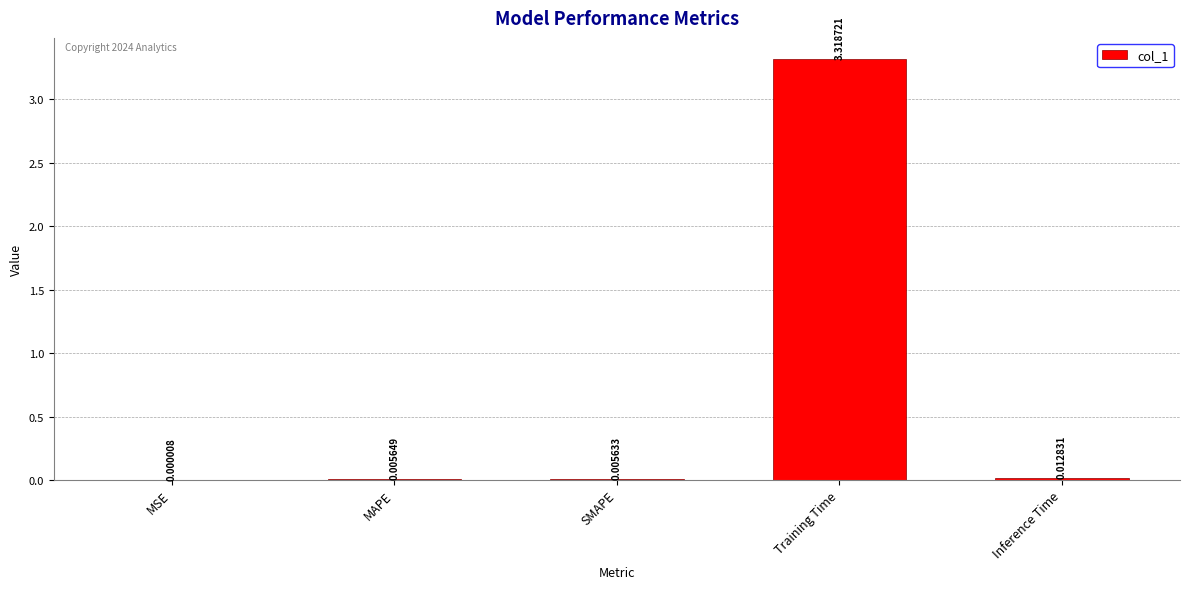

Does the chart contain stacked bars?

No